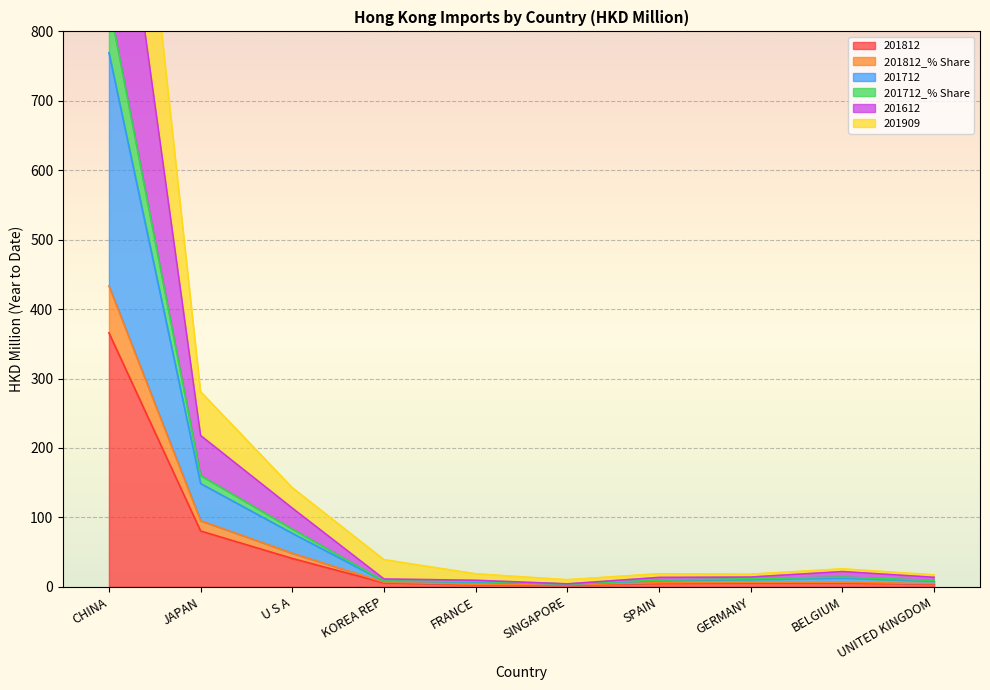

At which label does 201909 reach its peak?

CHINA